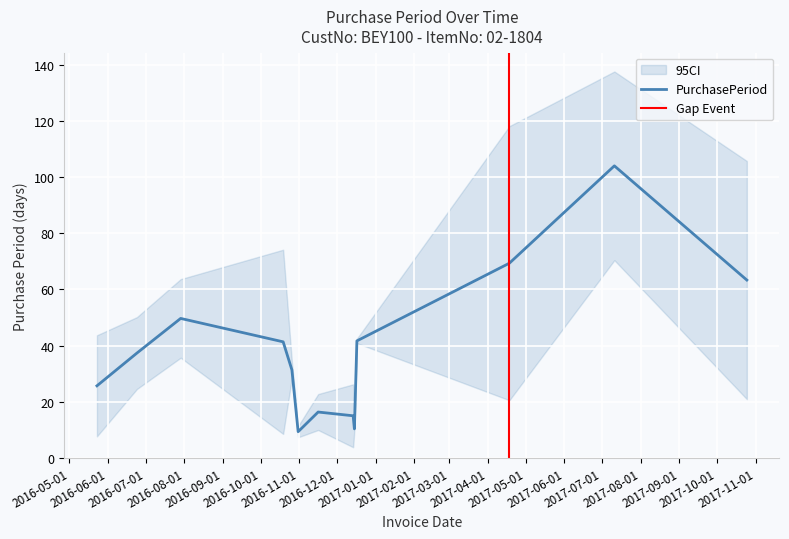

How many categories are shown in the chart?

13